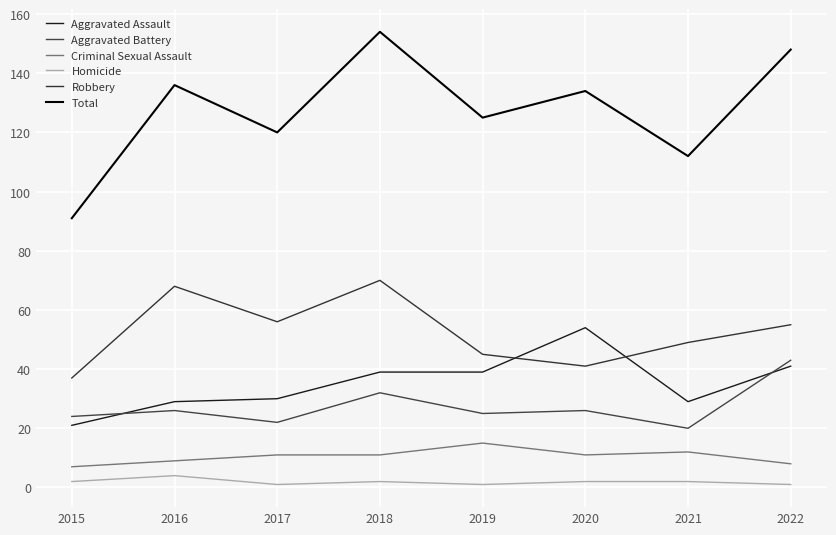

Reading right to left, list all the values displayed in this chart.

Aggravated Assault: 41	29	54	39	39	30	29	21
Aggravated Battery: 43	20	26	25	32	22	26	24
Criminal Sexual Assault: 8	12	11	15	11	11	9	7
Homicide: 1	2	2	1	2	1	4	2
Robbery: 55	49	41	45	70	56	68	37
Total: 148	112	134	125	154	120	136	91